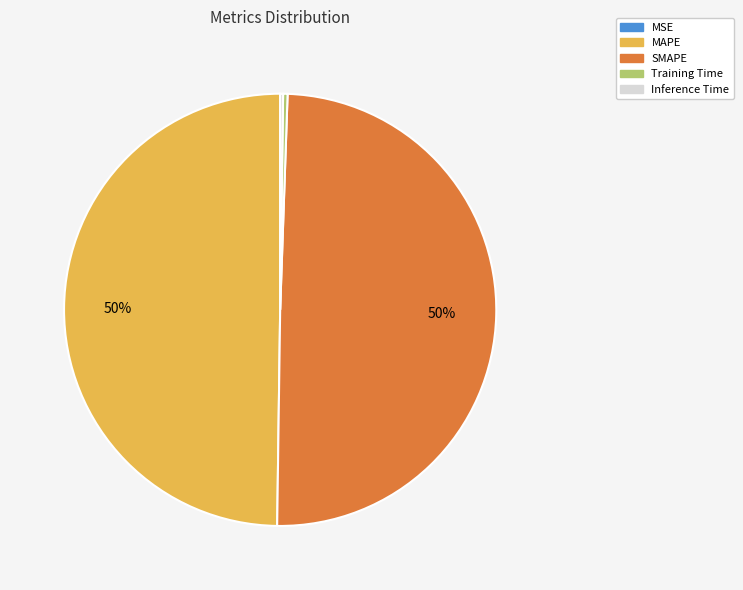

Is it true that SMAPE is 40% of the pie?

False